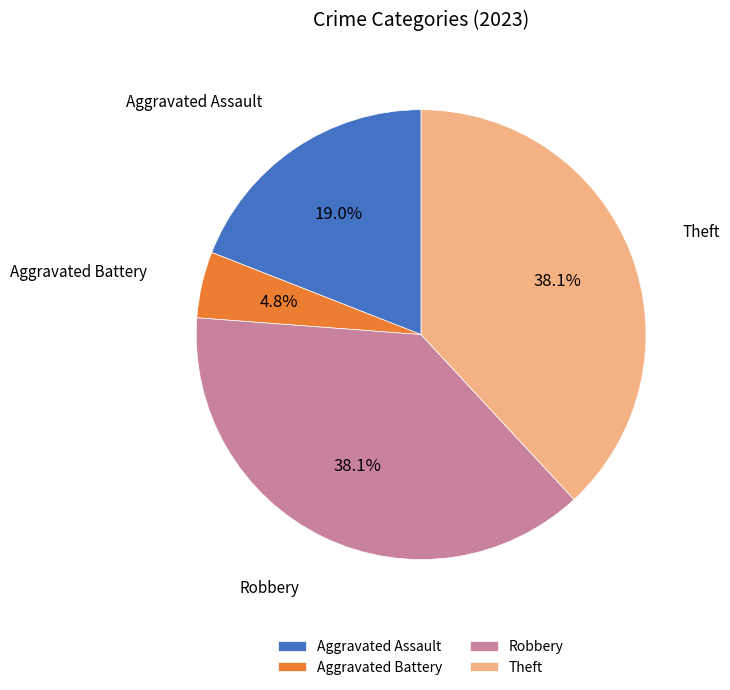

True or false: Aggravated Assault accounts for 32% of the total.

False